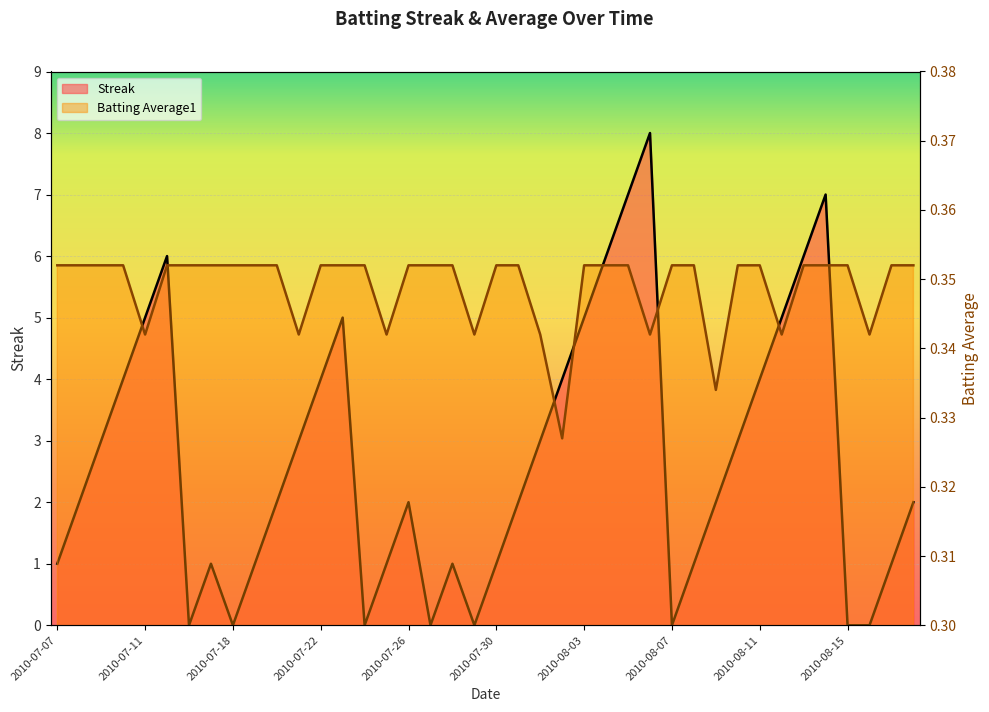

Reading right to left, transcribe all the data shown in this chart.

Streak: 2010-08-18=2.0	2010-08-17=1.0	2010-08-16=0.0	2010-08-15=0.0	2010-08-14=7.0	2010-08-13=6.0	2010-08-12=5.0	2010-08-11=4.0	2010-08-10=3.0	2010-08-09=2.0	2010-08-08=1.0	2010-08-07=0.0	2010-08-06=8.0	2010-08-05=7.0	2010-08-04=6.0	2010-08-03=5.0	2010-08-02=4.0	2010-08-01=3.0	2010-07-31=2.0	2010-07-30=1.0	2010-07-29=0.0	2010-07-28=1.0	2010-07-27=0.0	2010-07-26=2.0	2010-07-25=1.0	2010-07-24=0.0	2010-07-23=5.0	2010-07-22=4.0	2010-07-21=3.0	2010-07-20=2.0	2010-07-19=1.0	2010-07-18=0.0	2010-07-17=1.0	2010-07-16=0.0	2010-07-15=6.0	2010-07-11=5.0	2010-07-10=4.0	2010-07-09=3.0	2010-07-08=2.0	2010-07-07=1.0
Batting Average1: 2010-08-18=0.4	2010-08-17=0.4	2010-08-16=0.3	2010-08-15=0.4	2010-08-14=0.4	2010-08-13=0.4	2010-08-12=0.3	2010-08-11=0.4	2010-08-10=0.4	2010-08-09=0.3	2010-08-08=0.4	2010-08-07=0.4	2010-08-06=0.3	2010-08-05=0.4	2010-08-04=0.4	2010-08-03=0.4	2010-08-02=0.3	2010-08-01=0.3	2010-07-31=0.4	2010-07-30=0.4	2010-07-29=0.3	2010-07-28=0.4	2010-07-27=0.4	2010-07-26=0.4	2010-07-25=0.3	2010-07-24=0.4	2010-07-23=0.4	2010-07-22=0.4	2010-07-21=0.3	2010-07-20=0.4	2010-07-19=0.4	2010-07-18=0.4	2010-07-17=0.4	2010-07-16=0.4	2010-07-15=0.4	2010-07-11=0.3	2010-07-10=0.4	2010-07-09=0.4	2010-07-08=0.4	2010-07-07=0.4